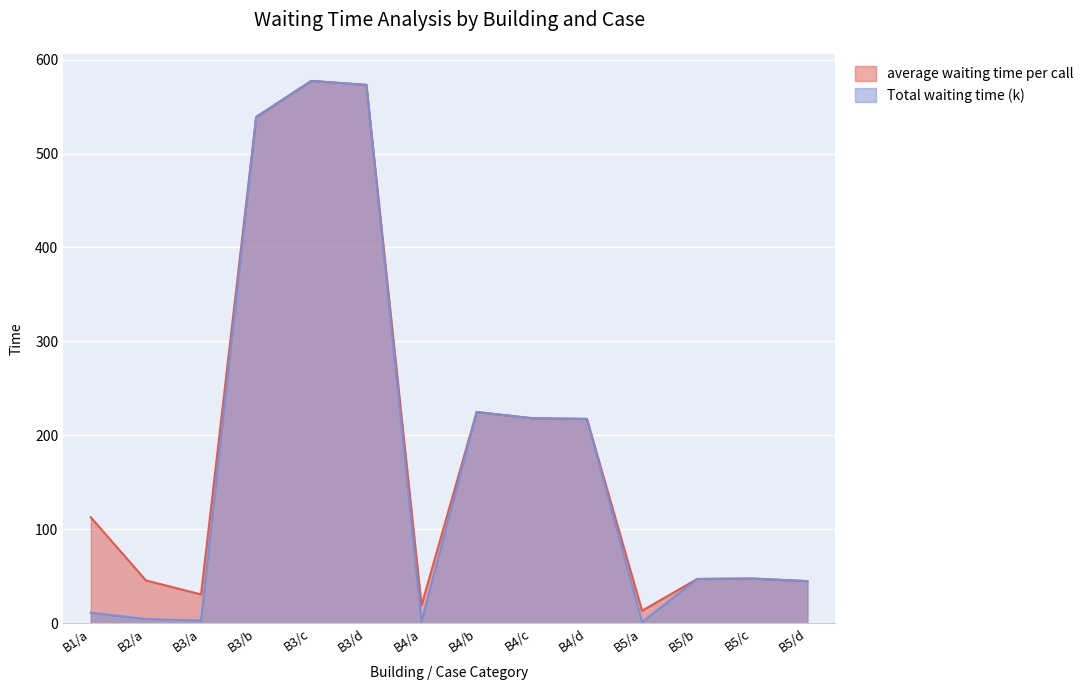

What is the label of the 7th point from the right?

B4/b